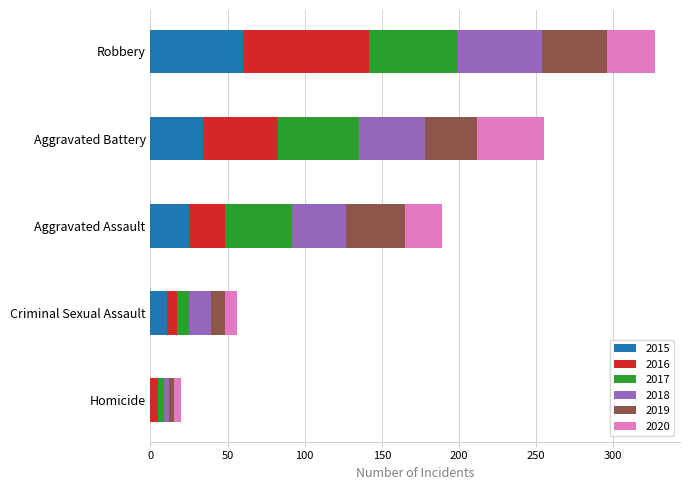

The value of 2015 at Aggravated Battery is 34. True or false?

True